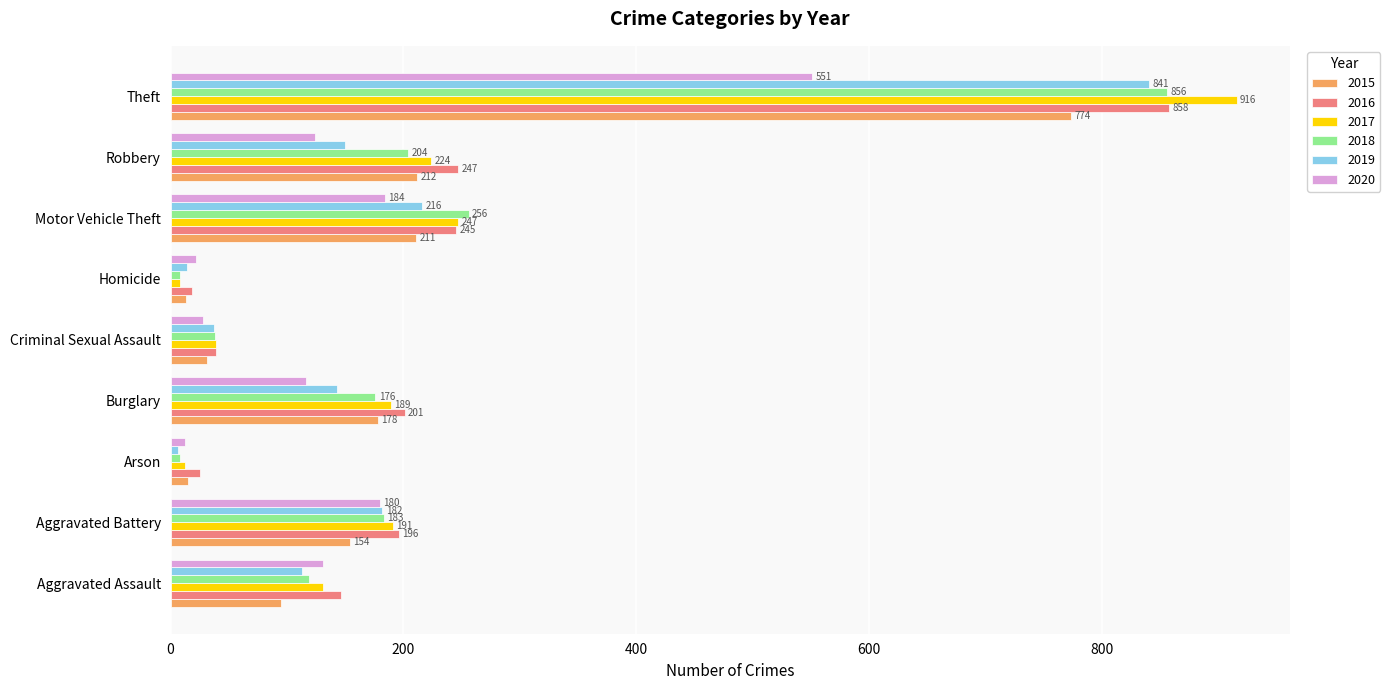

At which label does 2020 reach its minimum?

Arson